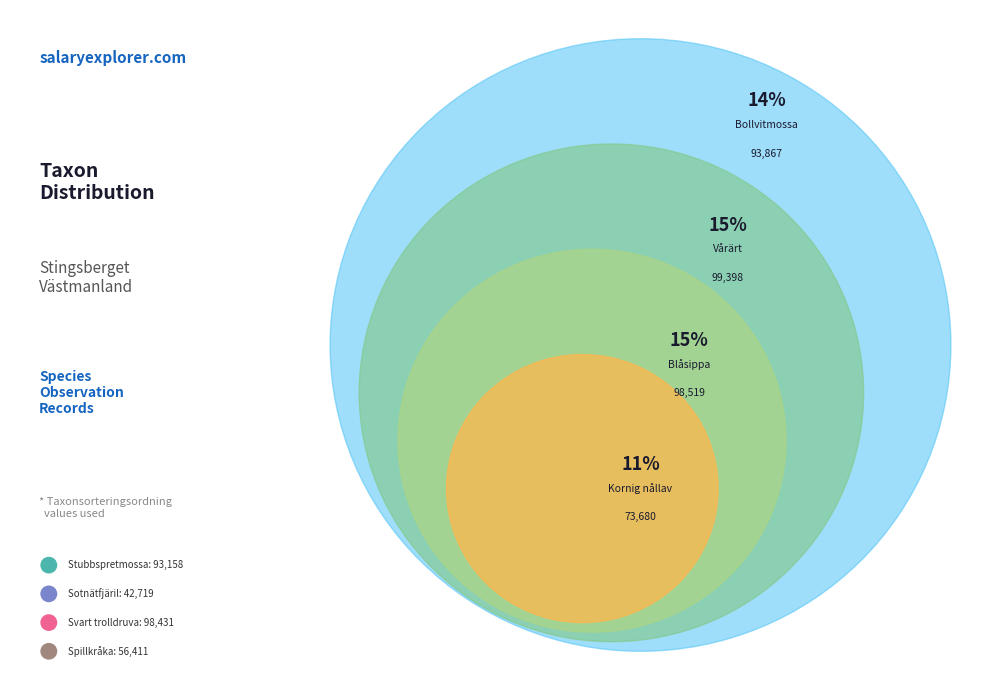

Is there a majority slice in this chart?

No